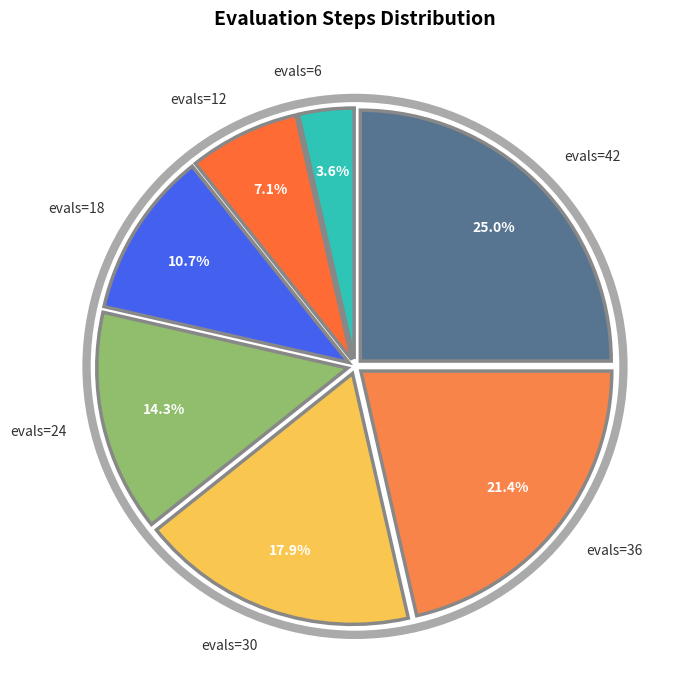

To the nearest percent, what is the difference between the evals=18 and evals=12 slice percentages?

4%